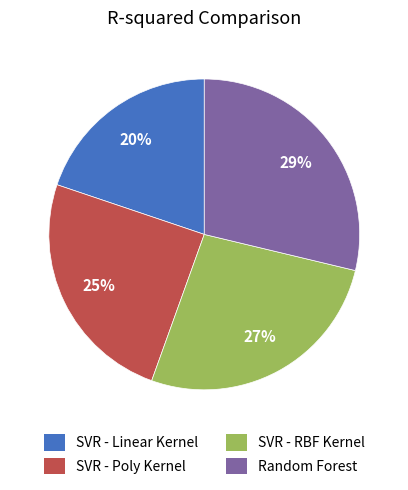

To the nearest percent, what is the difference between the largest and smallest slice percentages?

9%